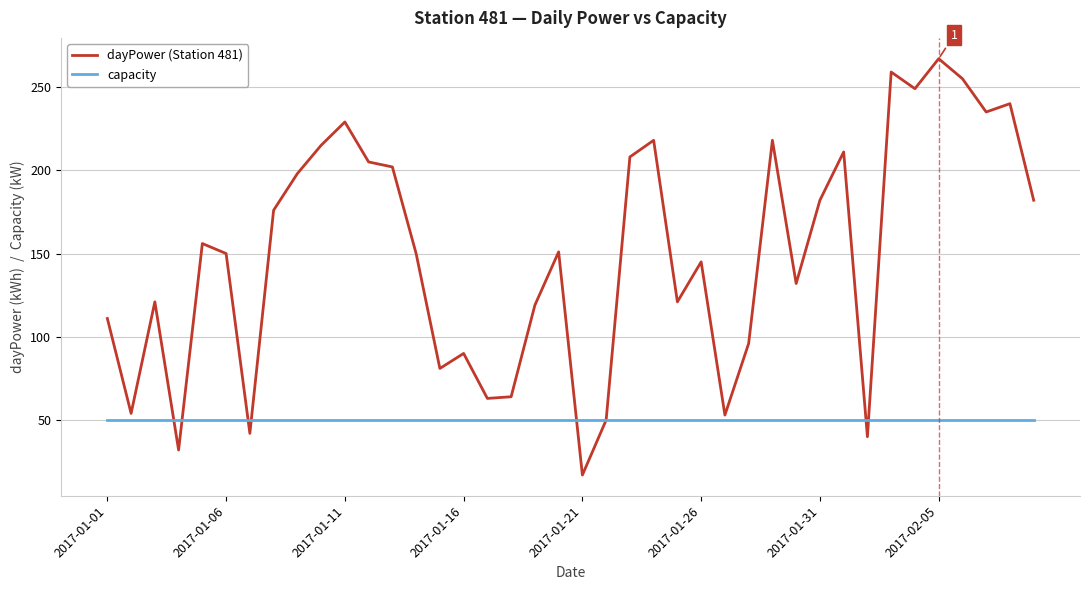

Which series has the largest range (max minus min)?

dayPower (Station 481)